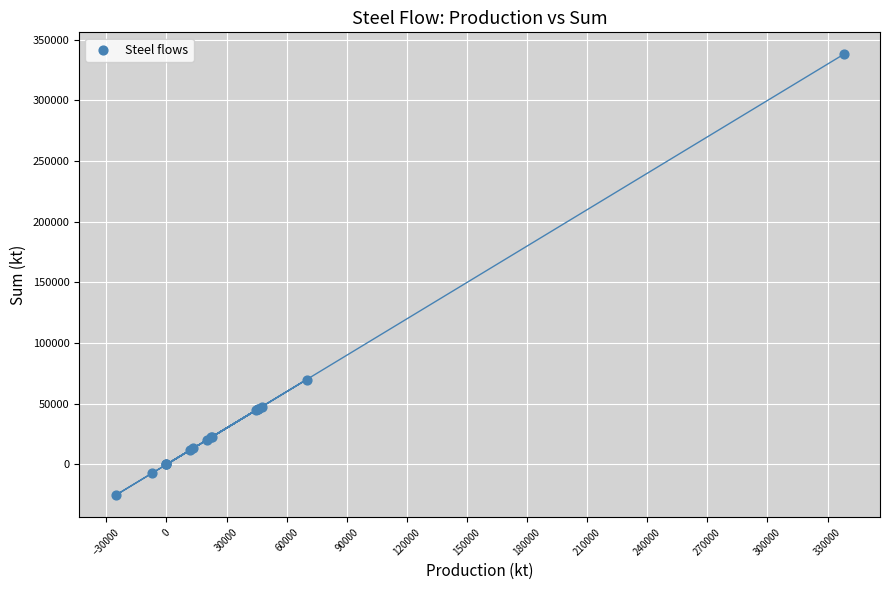

What Y value in the scatter plot is closest to 156286?

69983.8